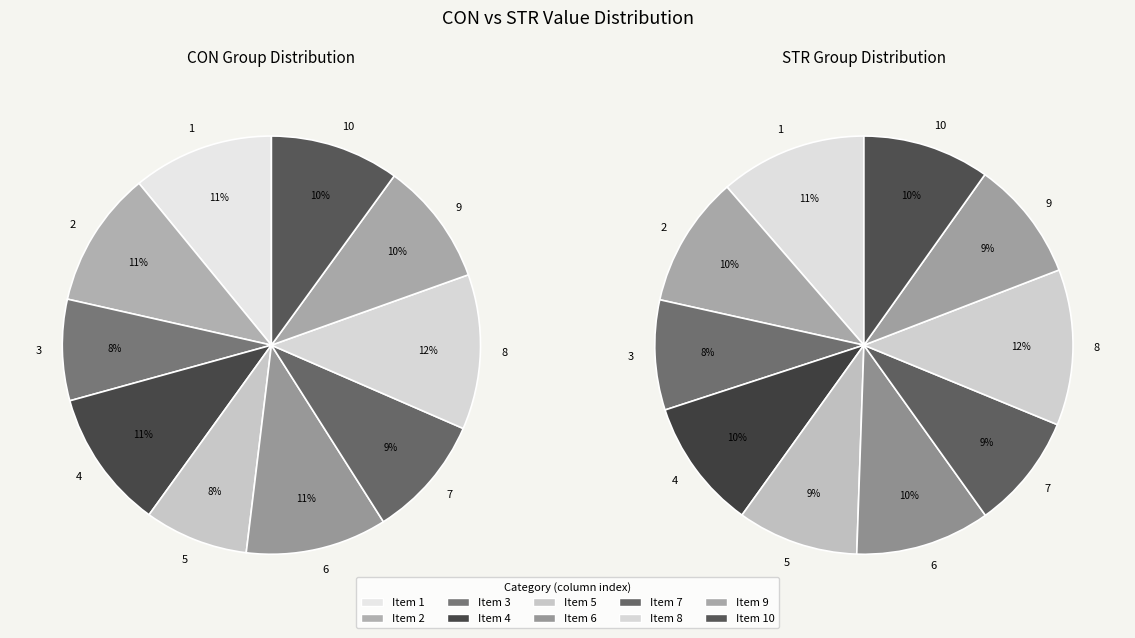

Is there a majority slice in this chart?

No